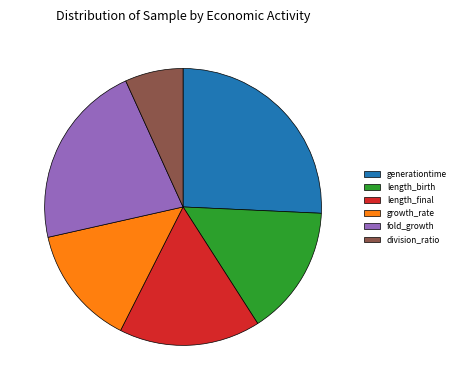

Between growth_rate and division_ratio, which is larger?

growth_rate